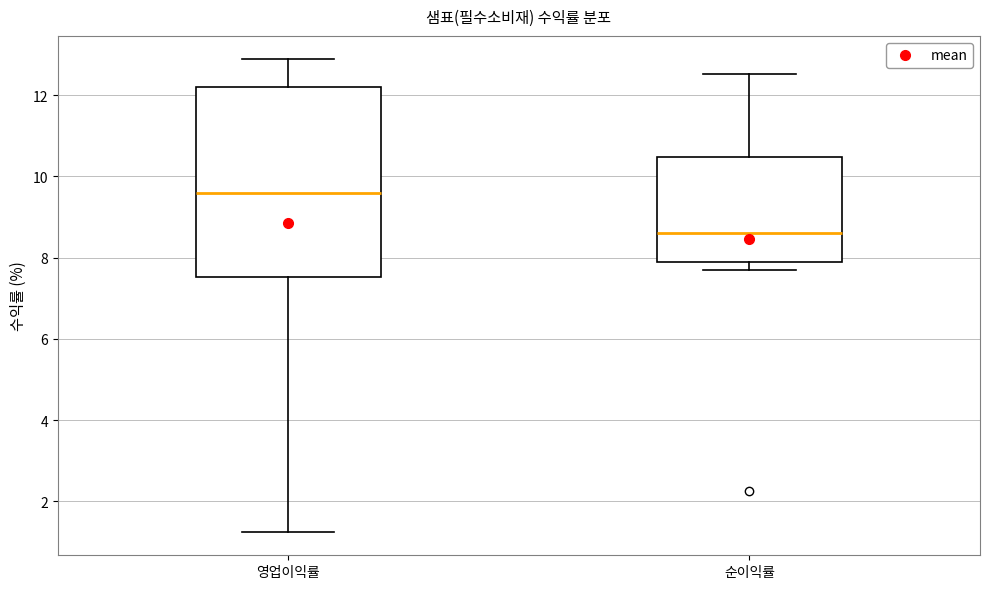

Where does the median line of the box for 영업이익률 sit on the y-axis? The values are not printed on the chart, so give them approximately, as read against the axis.

9.6